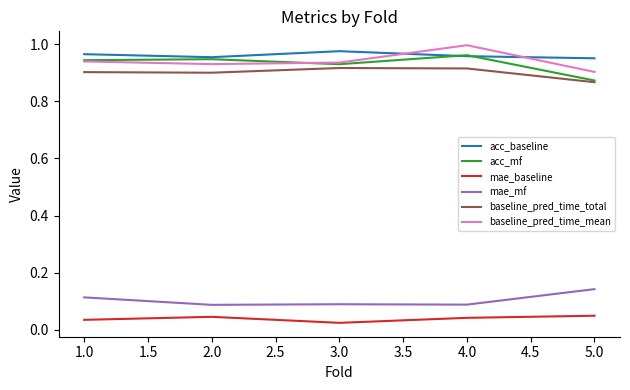

Is it true that acc_baseline equals 1.0 at 4.0?

True